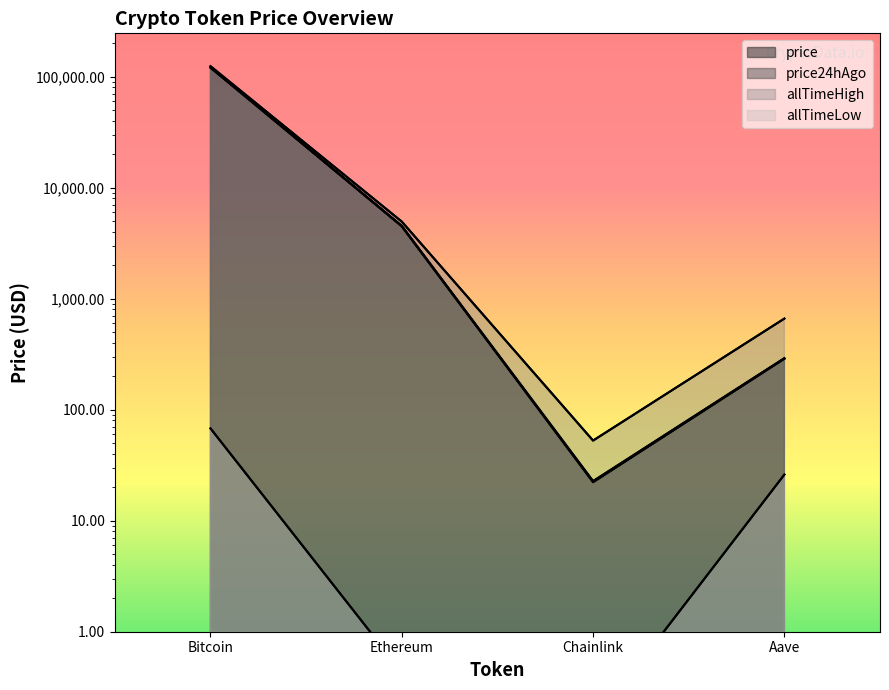

Does the chart have visible grid lines?

No